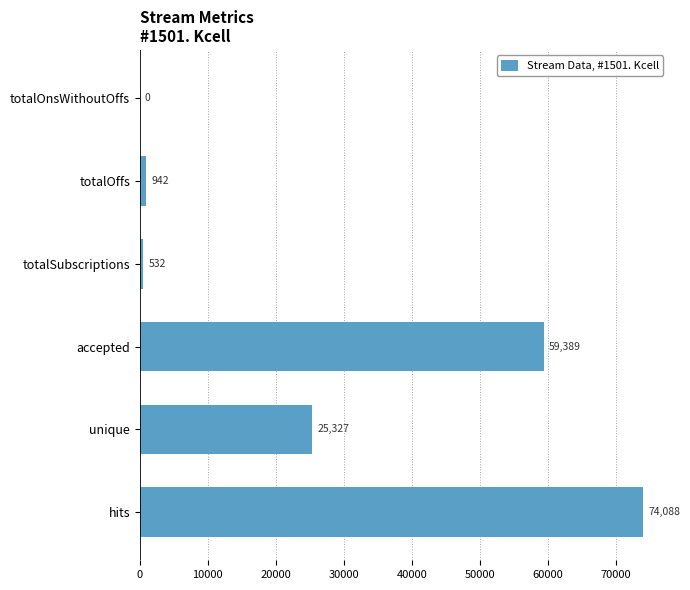

Does the chart contain stacked bars?

No